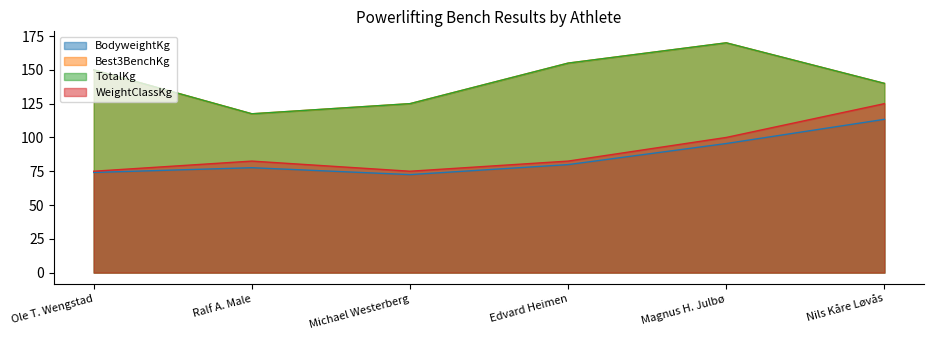

Reading left to right, what are all the values shown in this chart?

BodyweightKg: 74.1	77.6	72.5	79.9	95.5	113.4
Best3BenchKg: 150.0	117.5	125.0	155.0	170.0	140.0
TotalKg: 150.0	117.5	125.0	155.0	170.0	140.0
WeightClassKg: 75.0	82.5	75.0	82.5	100.0	125.0